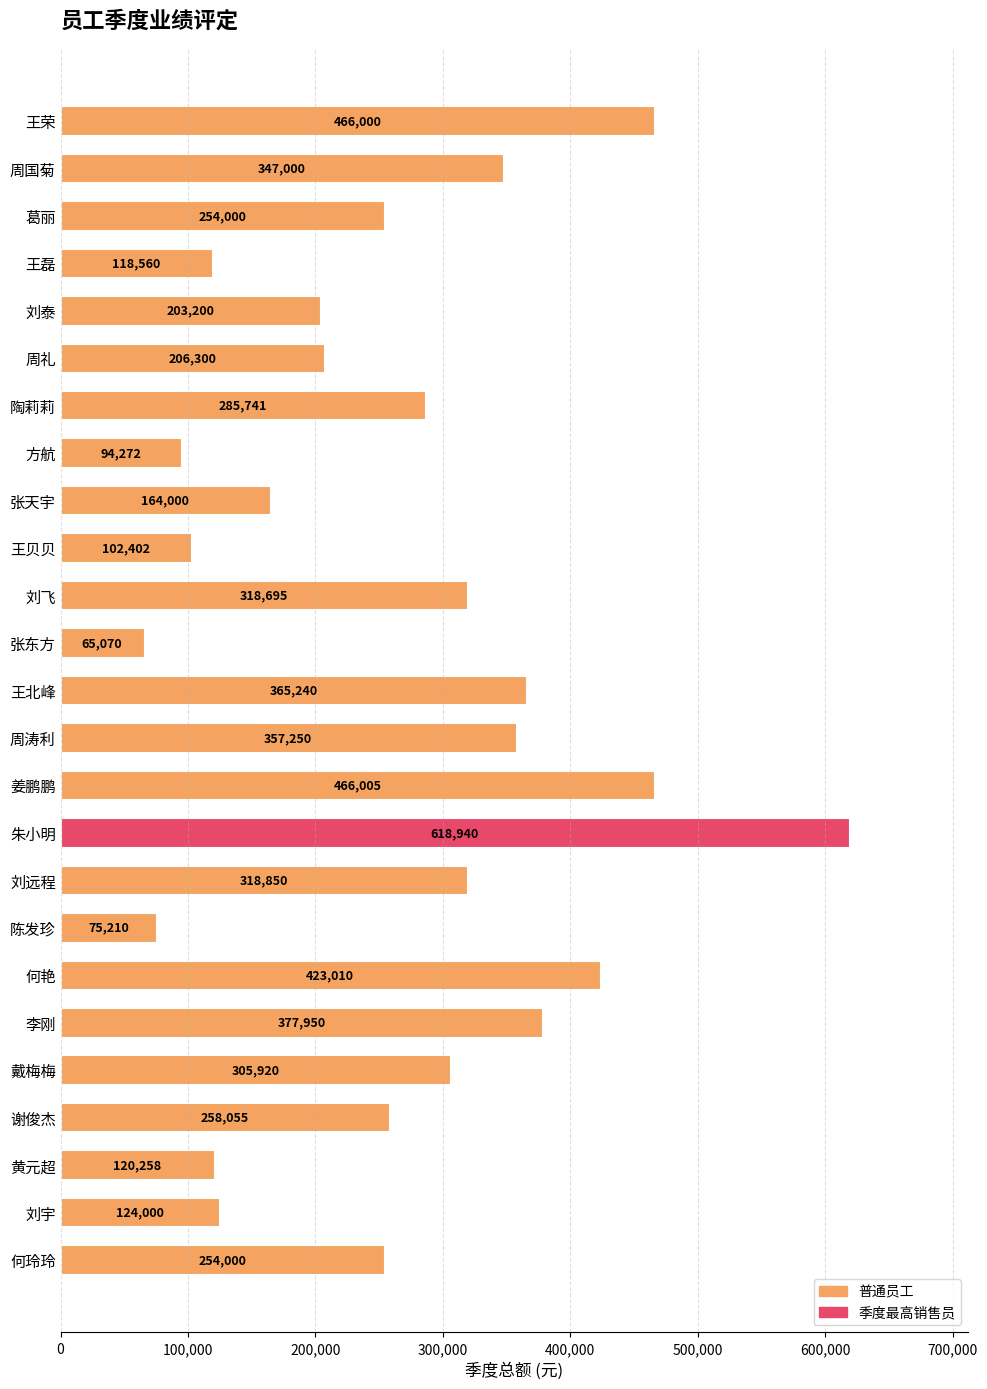

The value at 陈发珍 is 51626. True or false?

False